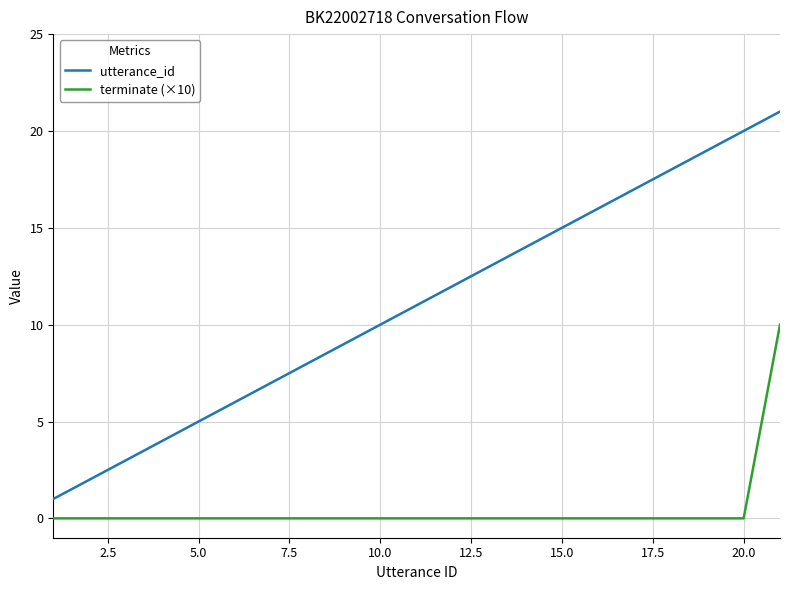

Which series has the largest total across all categories?

utterance_id